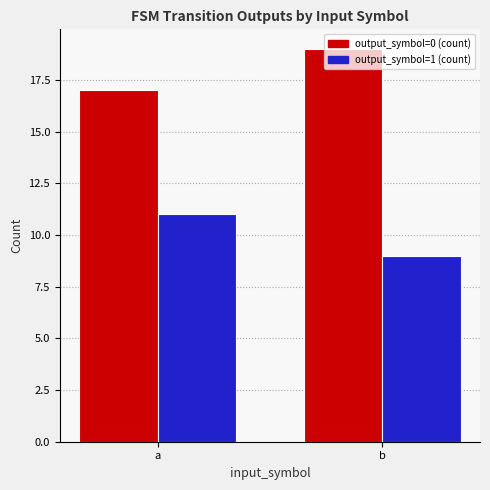

What is the value of the output_symbol=0 (count) bar at the 2nd from the left?

19